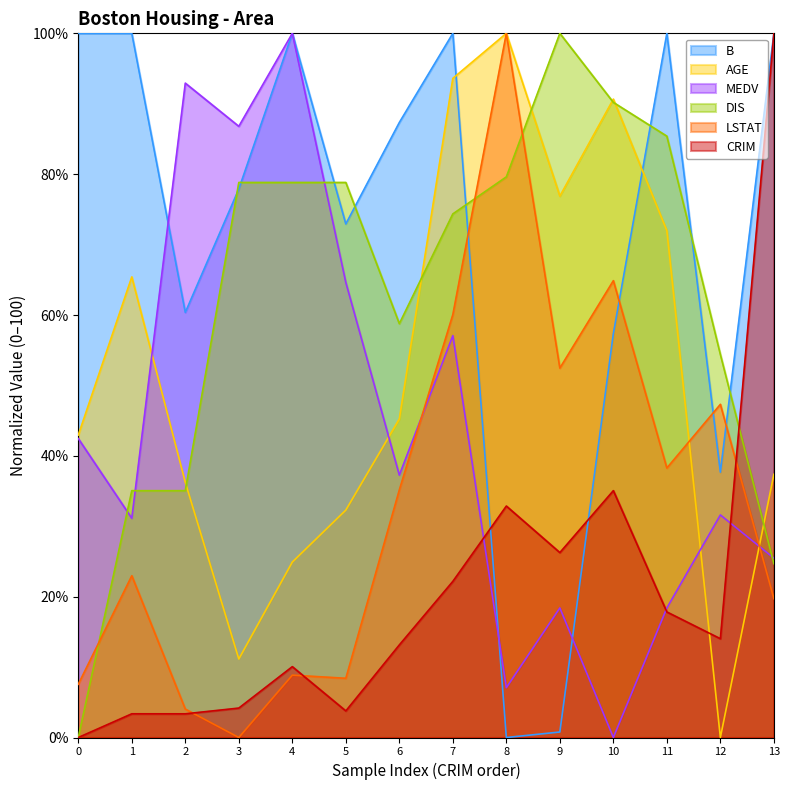

True or false: LSTAT has a value of 19.7 at 13.

True